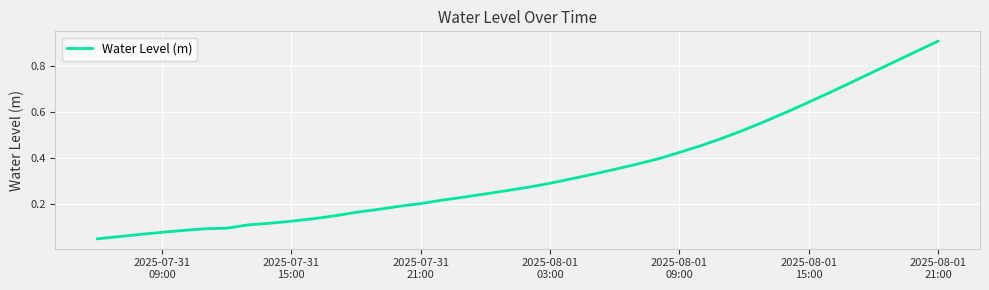

Reading right to left, list all the values displayed in this chart.

0.9	0.9	0.8	0.8	0.7	0.7	0.6	0.6	0.6	0.5	0.5	0.5	0.4	0.4	0.4	0.4	0.3	0.3	0.3	0.3	0.3	0.2	0.2	0.2	0.2	0.2	0.2	0.2	0.1	0.1	0.1	0.1	0.1	0.1	0.1	0.1	0.1	0.1	0.1	0.0